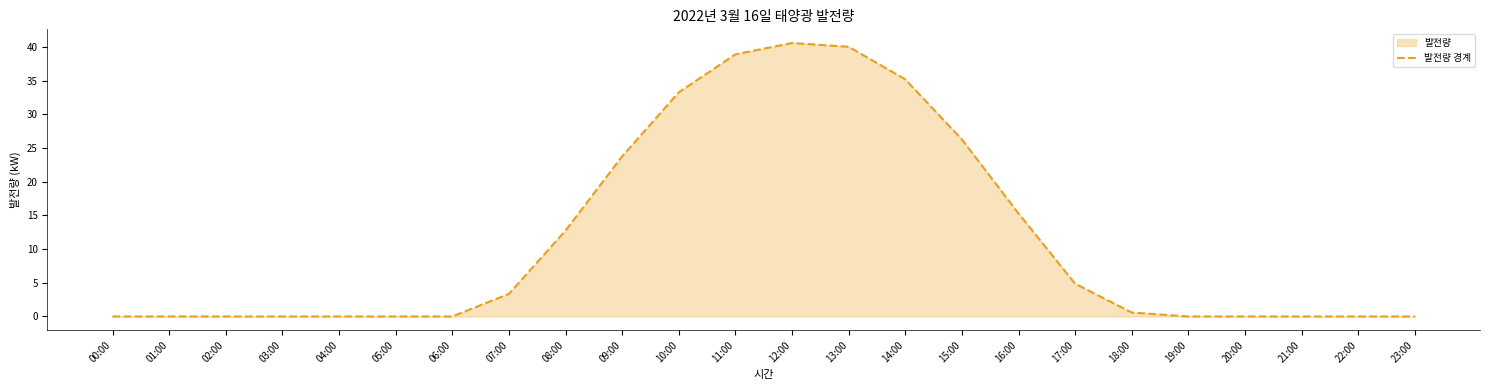

What is the ratio of the value at 10:00 to the value at 14:00?

0.9